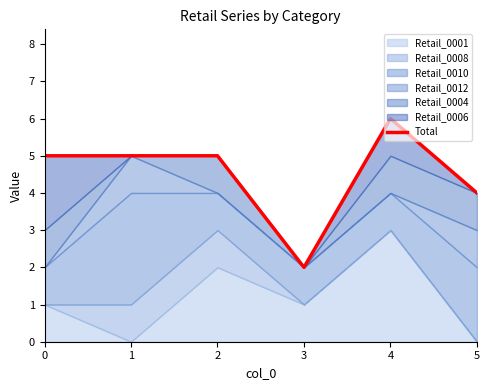

True or false: the data shows 3 at 2.

False